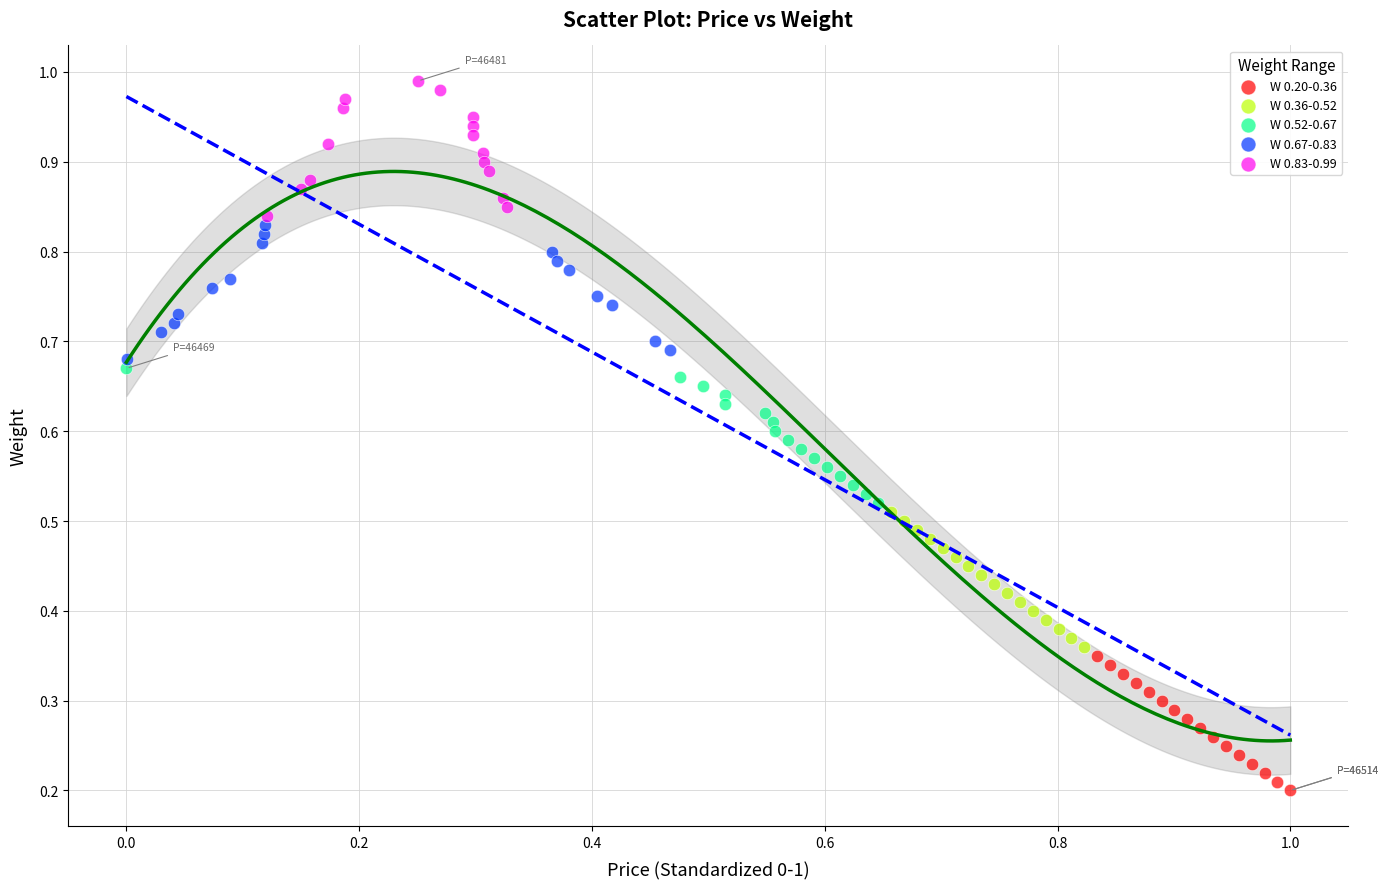

What are all the series names shown in the legend?

W 0.20-0.36, W 0.36-0.52, W 0.52-0.67, W 0.67-0.83, W 0.83-0.99